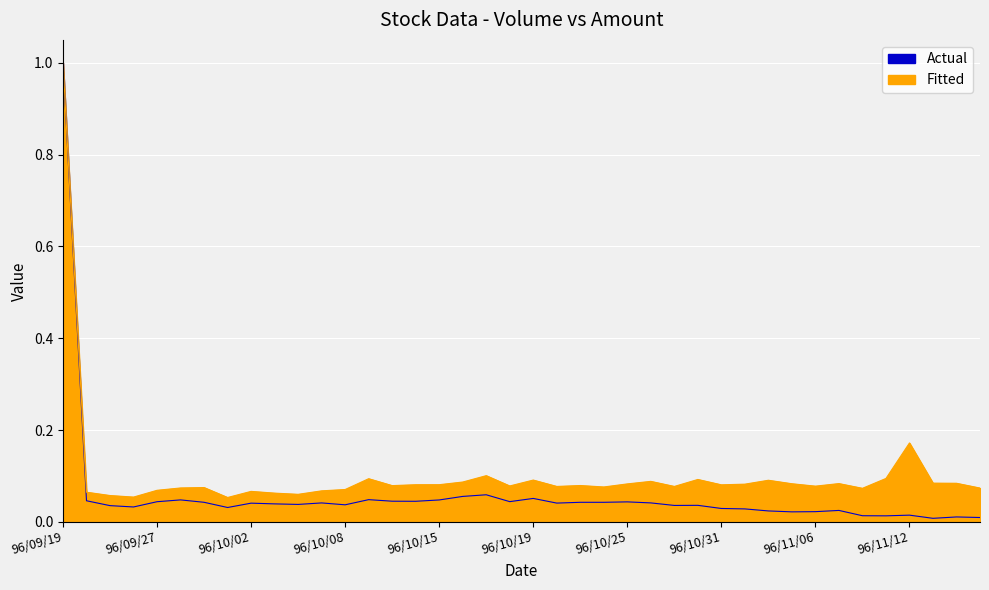

What is the value of the Fitted point at the 17th from the left?

0.1